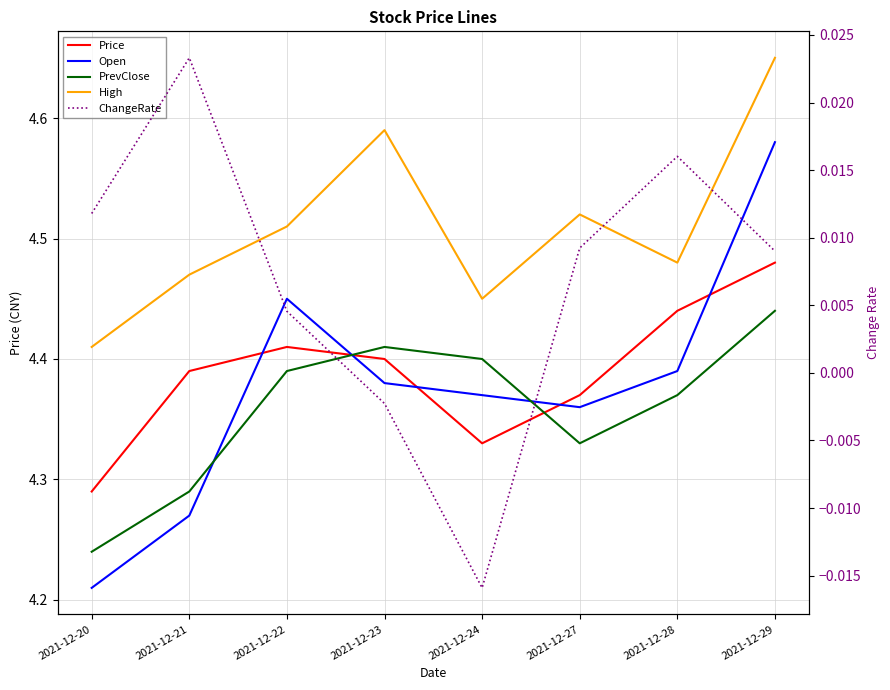

True or false: PrevClose and Open cross at least once.

True